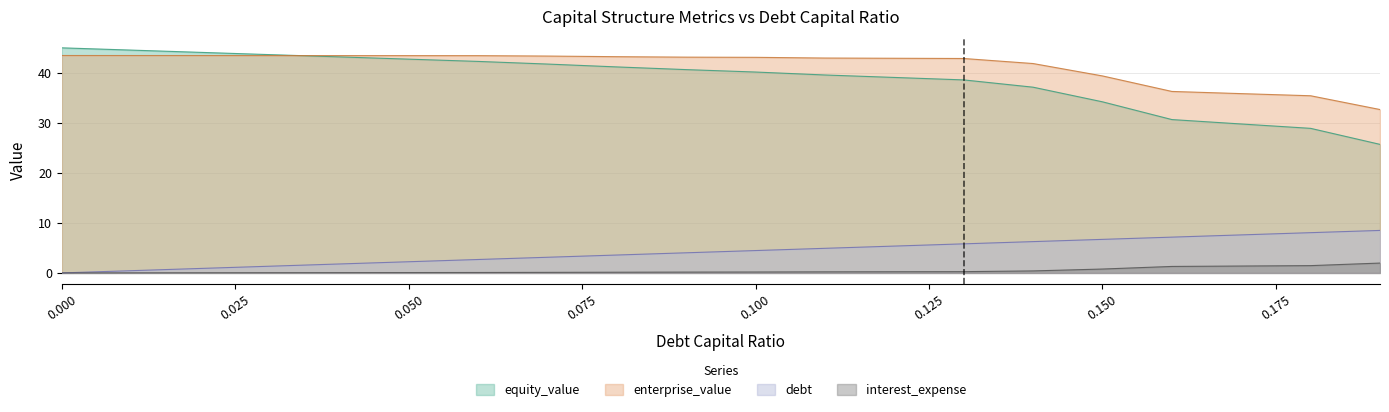

What is the difference between the second highest and second lowest values in the interest_expense series?

1.4